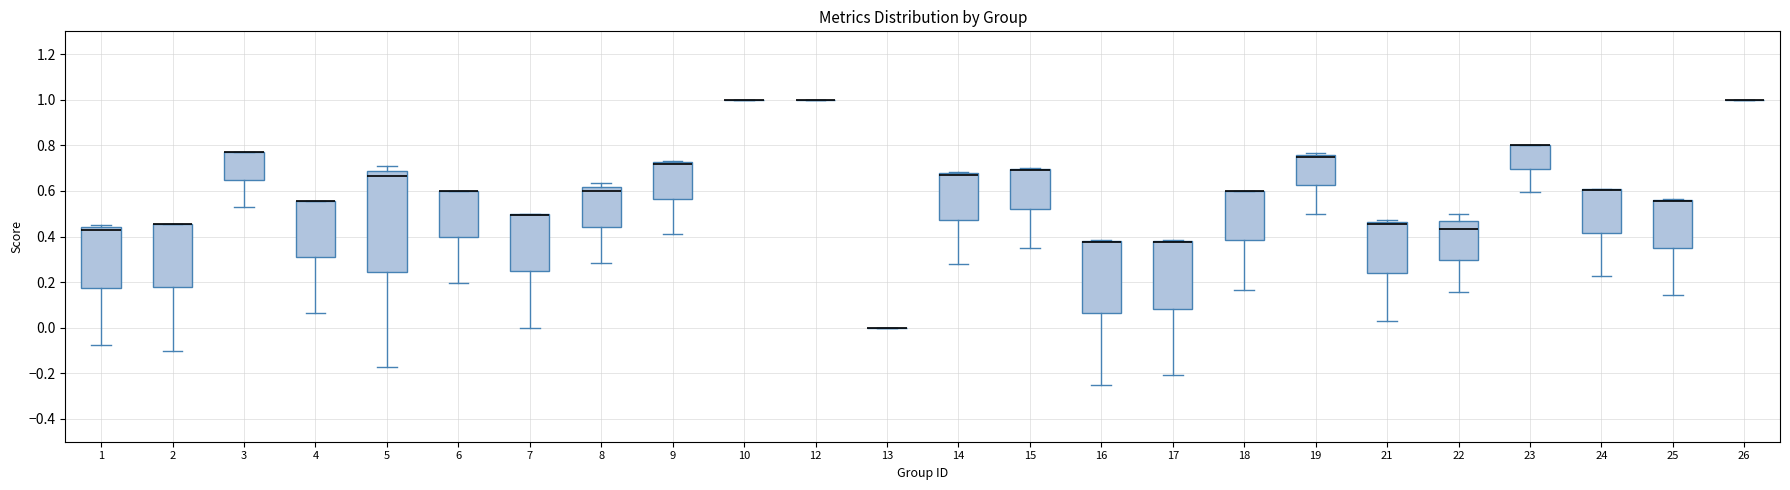

Reading left to right, transcribe this box plot: for each box, give where its median line is, the range the box spans, and where its two whiskers end, as read against the y-axis. The values are not printed on the chart, so give them approximately, as read against the axis.

1: median 0.42, box 0.18 to 0.44, whiskers -0.08 to 0.46
2: median 0.46 (drawn on the box's upper edge), box 0.18 to 0.46, whiskers -0.10 to 0.46
3: median 0.76 (drawn on the box's upper edge), box 0.64 to 0.78, whiskers 0.54 to 0.78
4: median 0.56 (drawn on the box's upper edge), box 0.32 to 0.56, whiskers 0.06 to 0.56
5: median 0.66, box 0.24 to 0.68, whiskers -0.18 to 0.72
6: median 0.60 (drawn on the box's upper edge), box 0.40 to 0.60, whiskers 0.20 to 0.60
7: median 0.50 (drawn on the box's upper edge), box 0.24 to 0.50, whiskers 0.00 to 0.50
8: median 0.60, box 0.44 to 0.62, whiskers 0.28 to 0.64
9: median 0.72 (drawn on the box's upper edge), box 0.56 to 0.72, whiskers 0.42 to 0.74
10: box collapsed to a line at 1.00, whiskers 1.00 to 1.00
12: box collapsed to a line at 1.00, whiskers 1.00 to 1.00
13: box collapsed to a line at 0.00, whiskers 0.00 to 0.00
14: median 0.68 (drawn on the box's upper edge), box 0.48 to 0.68, whiskers 0.28 to 0.68 (just above the box's upper edge)
15: median 0.70 (drawn on the box's upper edge), box 0.52 to 0.70, whiskers 0.34 to 0.70
16: median 0.38 (drawn on the box's upper edge), box 0.06 to 0.38, whiskers -0.24 to 0.38
17: median 0.38 (drawn on the box's upper edge), box 0.08 to 0.38, whiskers -0.20 to 0.38
18: median 0.60 (drawn on the box's upper edge), box 0.38 to 0.60, whiskers 0.16 to 0.60
19: median 0.76 (just below the box's upper edge), box 0.62 to 0.76, whiskers 0.50 to 0.76 (just above the box's upper edge)
21: median 0.46 (just below the box's upper edge), box 0.24 to 0.46, whiskers 0.02 to 0.48
22: median 0.44, box 0.30 to 0.46, whiskers 0.16 to 0.50
23: median 0.80 (drawn on the box's upper edge), box 0.70 to 0.80, whiskers 0.60 to 0.80
24: median 0.60 (drawn on the box's upper edge), box 0.42 to 0.60, whiskers 0.22 to 0.60
25: median 0.56 (drawn on the box's upper edge), box 0.34 to 0.56, whiskers 0.14 to 0.56
26: box collapsed to a line at 1.00, whiskers 1.00 to 1.00